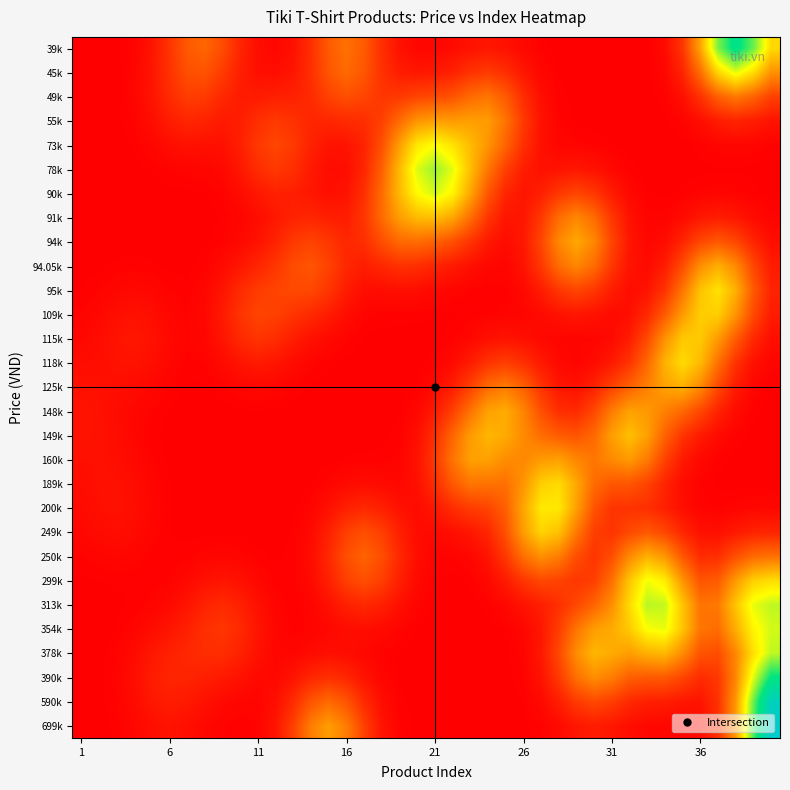

Reading left to right, extract all data points from this chart.

39k: 0.0	0.0	0.0	0.1	0.2	0.6	1.1	1.2	0.9	0.5	0.2	0.1	0.2	0.6	1.1	1.4	1.1	0.6	0.2	0.1	0.1	0.1	0.2	0.3	0.2	0.1	0.0	0.0	0.0	0.0	0.0	0.0	0.0	0.1	0.7	2.0	3.9	4.9	4.0	2.6
45k: 0.0	0.0	0.0	0.1	0.3	0.6	1.0	1.0	0.7	0.4	0.2	0.2	0.3	0.6	1.0	1.3	1.1	0.6	0.3	0.3	0.3	0.4	0.6	0.7	0.6	0.3	0.1	0.0	0.0	0.0	0.0	0.0	0.0	0.1	0.4	1.3	2.6	3.3	2.7	1.8
49k: 0.0	0.0	0.0	0.1	0.2	0.5	0.7	0.7	0.5	0.3	0.3	0.4	0.4	0.5	0.8	1.0	0.8	0.7	0.7	0.8	0.9	1.0	1.3	1.4	1.1	0.6	0.2	0.0	0.0	0.0	0.0	0.0	0.0	0.0	0.2	0.6	1.2	1.5	1.2	0.8
55k: 0.0	0.0	0.0	0.1	0.2	0.4	0.5	0.4	0.3	0.4	0.6	0.7	0.6	0.5	0.5	0.5	0.6	0.8	1.3	1.8	1.9	1.9	1.9	1.9	1.4	0.7	0.2	0.1	0.0	0.0	0.0	0.0	0.0	0.0	0.1	0.2	0.4	0.4	0.4	0.2
73k: 0.0	0.0	0.0	0.0	0.1	0.2	0.2	0.2	0.2	0.4	0.7	0.9	0.7	0.4	0.3	0.2	0.4	1.0	1.9	2.8	3.1	2.8	2.3	1.8	1.2	0.6	0.2	0.1	0.1	0.0	0.0	0.0	0.0	0.0	0.0	0.0	0.1	0.1	0.1	0.0
78k: 0.0	0.0	0.0	0.0	0.0	0.1	0.1	0.1	0.1	0.3	0.6	0.7	0.6	0.3	0.2	0.2	0.5	1.2	2.2	3.3	3.7	3.3	2.3	1.4	0.8	0.4	0.2	0.2	0.3	0.2	0.1	0.0	0.0	0.0	0.0	0.0	0.0	0.0	0.0	0.0
90k: 0.0	0.0	0.0	0.0	0.0	0.0	0.0	0.0	0.1	0.2	0.3	0.4	0.4	0.3	0.2	0.2	0.6	1.3	2.2	3.0	3.4	3.0	2.0	1.1	0.5	0.3	0.4	0.7	0.8	0.7	0.3	0.1	0.0	0.0	0.0	0.1	0.1	0.1	0.0	0.0
91k: 0.0	0.0	0.0	0.0	0.0	0.0	0.0	0.0	0.0	0.1	0.2	0.3	0.4	0.5	0.4	0.4	0.7	1.3	1.9	2.3	2.3	2.0	1.4	0.7	0.3	0.3	0.7	1.3	1.6	1.3	0.7	0.2	0.1	0.1	0.1	0.3	0.4	0.3	0.1	0.1
94k: 0.0	0.0	0.0	0.0	0.0	0.0	0.0	0.0	0.0	0.1	0.2	0.4	0.7	0.8	0.7	0.5	0.6	0.9	1.3	1.3	1.2	1.0	0.6	0.3	0.2	0.3	0.8	1.6	2.1	1.6	0.8	0.3	0.1	0.2	0.5	0.9	1.1	0.9	0.4	0.2
94.05k: 0.0	0.0	0.0	0.0	0.0	0.0	0.0	0.0	0.1	0.3	0.5	0.7	0.9	1.0	0.8	0.5	0.4	0.5	0.6	0.6	0.4	0.3	0.2	0.1	0.1	0.2	0.7	1.3	1.6	1.3	0.7	0.2	0.1	0.3	0.9	1.7	2.1	1.7	0.9	0.3
95k: 0.0	0.1	0.1	0.1	0.1	0.1	0.0	0.1	0.3	0.5	0.7	0.8	0.9	0.9	0.7	0.4	0.2	0.2	0.2	0.2	0.1	0.1	0.0	0.0	0.0	0.1	0.3	0.7	0.8	0.7	0.4	0.2	0.2	0.6	1.4	2.4	2.8	2.1	1.1	0.4
109k: 0.1	0.1	0.2	0.2	0.2	0.1	0.1	0.1	0.3	0.6	0.8	0.8	0.6	0.5	0.3	0.2	0.1	0.0	0.0	0.0	0.0	0.0	0.0	0.0	0.1	0.1	0.1	0.2	0.3	0.2	0.2	0.2	0.5	1.1	1.9	2.5	2.5	1.8	0.9	0.3
115k: 0.1	0.2	0.2	0.3	0.2	0.1	0.1	0.1	0.3	0.5	0.6	0.6	0.4	0.2	0.1	0.1	0.0	0.0	0.0	0.0	0.0	0.0	0.1	0.2	0.2	0.2	0.1	0.1	0.1	0.1	0.1	0.3	0.9	1.8	2.4	2.5	1.9	1.1	0.5	0.2
118k: 0.2	0.2	0.2	0.2	0.2	0.1	0.0	0.0	0.1	0.3	0.3	0.3	0.2	0.1	0.0	0.0	0.0	0.0	0.0	0.0	0.0	0.1	0.3	0.6	0.7	0.6	0.3	0.1	0.1	0.1	0.3	0.6	1.3	2.2	2.7	2.3	1.4	0.6	0.2	0.1
125k: 0.2	0.2	0.2	0.2	0.1	0.1	0.0	0.0	0.0	0.1	0.1	0.1	0.0	0.0	0.0	0.0	0.0	0.0	0.0	0.0	0.1	0.4	0.8	1.3	1.5	1.2	0.6	0.3	0.2	0.4	0.8	1.2	1.6	2.0	2.1	1.7	0.9	0.3	0.1	0.0
148k: 0.2	0.2	0.2	0.1	0.1	0.0	0.0	0.0	0.0	0.0	0.0	0.0	0.0	0.0	0.0	0.0	0.0	0.0	0.0	0.1	0.3	0.8	1.4	2.0	2.1	1.6	1.0	0.6	0.5	0.9	1.5	2.0	1.9	1.6	1.3	0.9	0.4	0.1	0.0	0.0
149k: 0.2	0.2	0.2	0.1	0.0	0.0	0.0	0.0	0.0	0.0	0.0	0.0	0.0	0.0	0.0	0.0	0.0	0.0	0.0	0.2	0.6	1.2	1.9	2.2	2.1	1.7	1.3	1.1	1.0	1.3	1.9	2.3	2.0	1.2	0.6	0.3	0.1	0.0	0.0	0.0
160k: 0.2	0.2	0.2	0.1	0.1	0.0	0.0	0.0	0.0	0.0	0.0	0.0	0.0	0.0	0.0	0.0	0.0	0.0	0.1	0.2	0.7	1.4	1.9	2.0	1.7	1.7	1.9	1.9	1.6	1.4	1.7	1.9	1.5	0.8	0.3	0.1	0.0	0.0	0.0	0.0
189k: 0.2	0.2	0.2	0.2	0.1	0.0	0.0	0.0	0.0	0.0	0.0	0.0	0.0	0.0	0.1	0.1	0.2	0.1	0.1	0.2	0.5	1.1	1.4	1.4	1.4	1.8	2.5	2.7	2.0	1.3	1.1	1.0	0.8	0.4	0.2	0.0	0.0	0.0	0.0	0.0
200k: 0.1	0.2	0.2	0.2	0.1	0.0	0.0	0.0	0.0	0.0	0.0	0.0	0.0	0.1	0.2	0.4	0.5	0.4	0.2	0.2	0.3	0.6	0.7	0.8	1.2	2.0	2.8	2.8	2.0	1.0	0.6	0.6	0.6	0.4	0.2	0.1	0.0	0.1	0.1	0.1
249k: 0.1	0.1	0.2	0.1	0.1	0.0	0.0	0.0	0.0	0.0	0.0	0.0	0.0	0.1	0.4	0.8	1.0	0.8	0.4	0.2	0.1	0.2	0.3	0.5	1.0	1.9	2.6	2.4	1.5	0.8	0.6	0.9	1.1	0.9	0.5	0.2	0.2	0.3	0.4	0.5
250k: 0.0	0.1	0.1	0.1	0.0	0.0	0.0	0.1	0.1	0.1	0.0	0.0	0.0	0.2	0.5	1.0	1.2	1.0	0.5	0.2	0.1	0.0	0.1	0.3	0.7	1.3	1.8	1.5	0.9	0.6	0.9	1.7	2.1	1.8	1.1	0.5	0.6	1.0	1.3	1.4
299k: 0.0	0.0	0.0	0.0	0.0	0.1	0.1	0.2	0.3	0.2	0.1	0.0	0.0	0.1	0.4	0.8	1.0	0.8	0.4	0.1	0.0	0.0	0.0	0.1	0.3	0.7	0.9	0.8	0.7	0.8	1.4	2.4	3.2	2.9	1.8	1.0	1.1	1.9	2.5	2.7
313k: 0.0	0.0	0.0	0.0	0.1	0.1	0.3	0.4	0.5	0.4	0.2	0.1	0.0	0.1	0.2	0.4	0.5	0.4	0.2	0.1	0.0	0.0	0.0	0.0	0.1	0.2	0.4	0.6	0.9	1.2	1.7	2.6	3.5	3.5	2.4	1.4	1.5	2.4	3.2	3.5
354k: 0.0	0.0	0.0	0.1	0.2	0.3	0.4	0.6	0.7	0.5	0.3	0.1	0.0	0.1	0.1	0.2	0.2	0.1	0.1	0.0	0.0	0.0	0.0	0.0	0.0	0.1	0.3	0.7	1.4	1.9	2.1	2.5	3.1	3.2	2.4	1.4	1.3	2.1	3.0	3.4
378k: 0.0	0.0	0.0	0.1	0.3	0.4	0.5	0.5	0.6	0.4	0.2	0.1	0.1	0.1	0.2	0.2	0.1	0.1	0.0	0.0	0.0	0.0	0.0	0.0	0.0	0.1	0.3	0.9	1.7	2.2	2.1	1.9	2.1	2.2	1.7	1.0	0.9	1.6	2.7	3.5
390k: 0.0	0.0	0.1	0.2	0.3	0.5	0.4	0.4	0.3	0.2	0.1	0.1	0.2	0.5	0.6	0.5	0.2	0.1	0.0	0.0	0.0	0.0	0.0	0.0	0.0	0.0	0.2	0.7	1.4	1.7	1.5	1.2	1.1	1.1	0.8	0.5	0.7	1.6	3.3	4.7
590k: 0.0	0.0	0.0	0.1	0.3	0.4	0.3	0.2	0.1	0.1	0.1	0.2	0.5	1.0	1.3	1.0	0.5	0.2	0.0	0.0	0.0	0.0	0.0	0.0	0.0	0.0	0.1	0.4	0.7	0.9	0.8	0.5	0.4	0.4	0.3	0.3	0.6	1.8	4.0	5.9
699k: 0.0	0.0	0.0	0.1	0.2	0.2	0.2	0.1	0.1	0.0	0.1	0.3	0.8	1.5	1.9	1.5	0.8	0.3	0.1	0.0	0.0	0.0	0.0	0.0	0.0	0.0	0.0	0.1	0.3	0.4	0.3	0.2	0.1	0.1	0.1	0.1	0.6	1.9	4.2	6.2